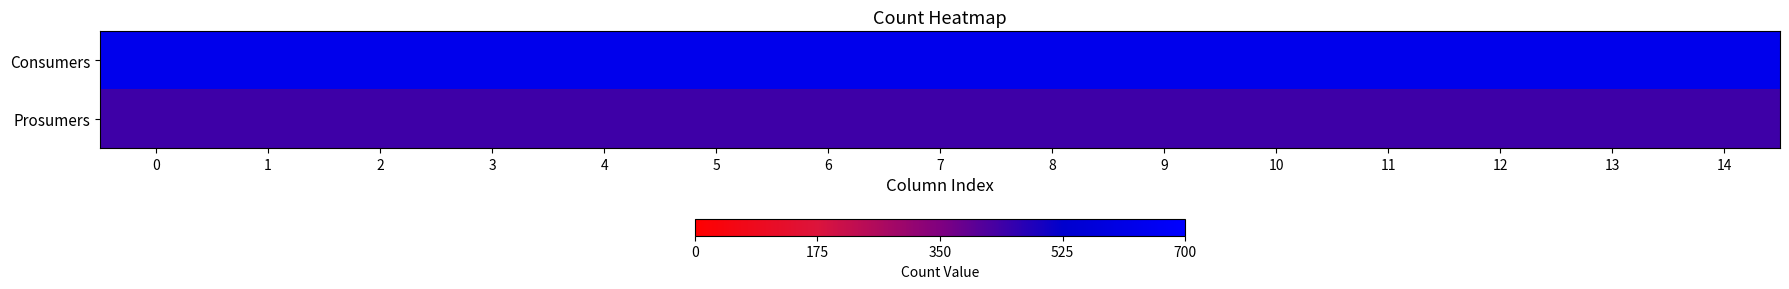

Reading right to left, what are all the values shown in this chart?

Consumers: 14=635	13=635	12=635	11=635	10=635	9=635	8=635	7=635	6=635	5=635	4=635	3=635	2=635	1=635	0=635
Prosumers: 14=440	13=440	12=440	11=440	10=440	9=440	8=440	7=440	6=440	5=440	4=440	3=440	2=440	1=440	0=440